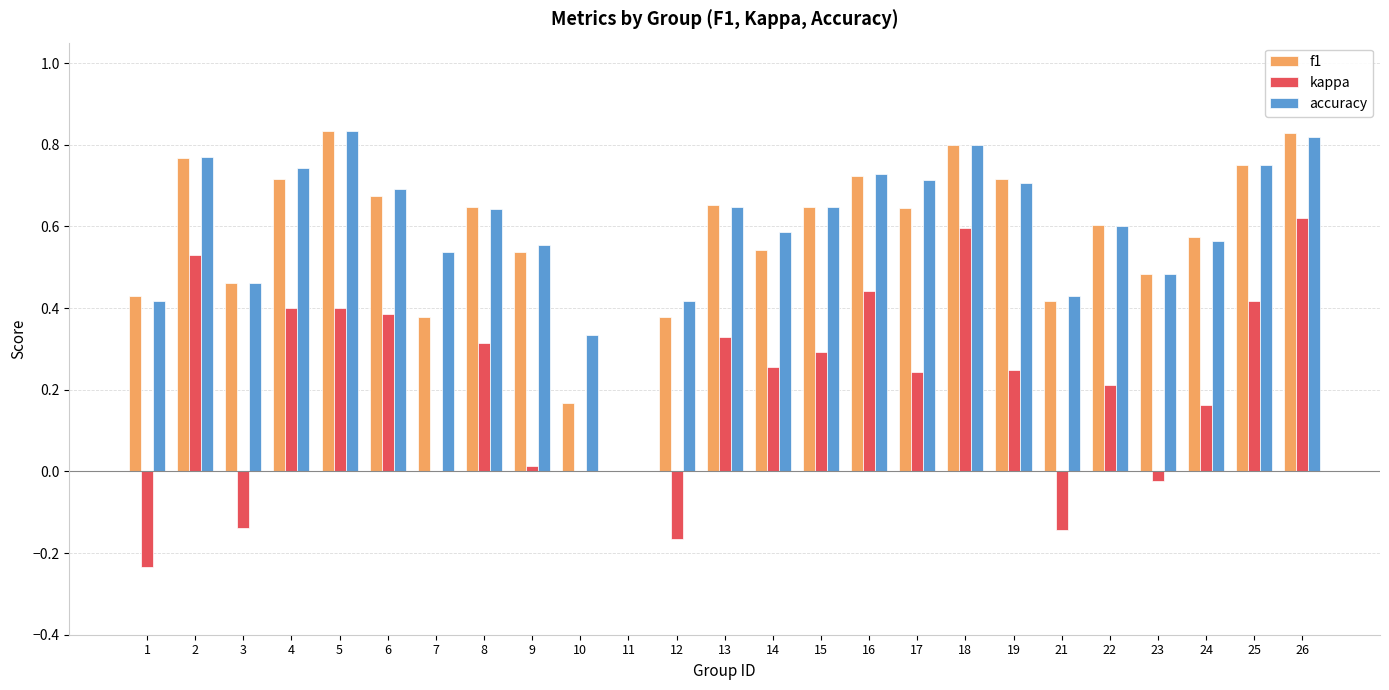

How many data points does each series have?

25